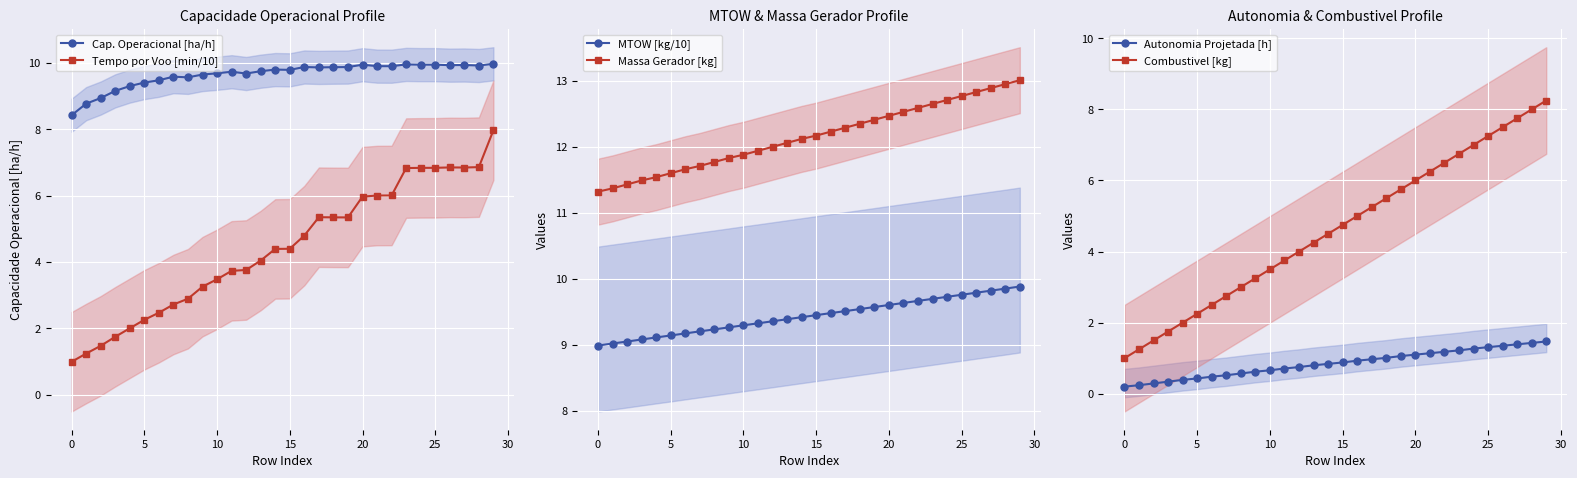

Is this an area chart (filled region under the line)?

No